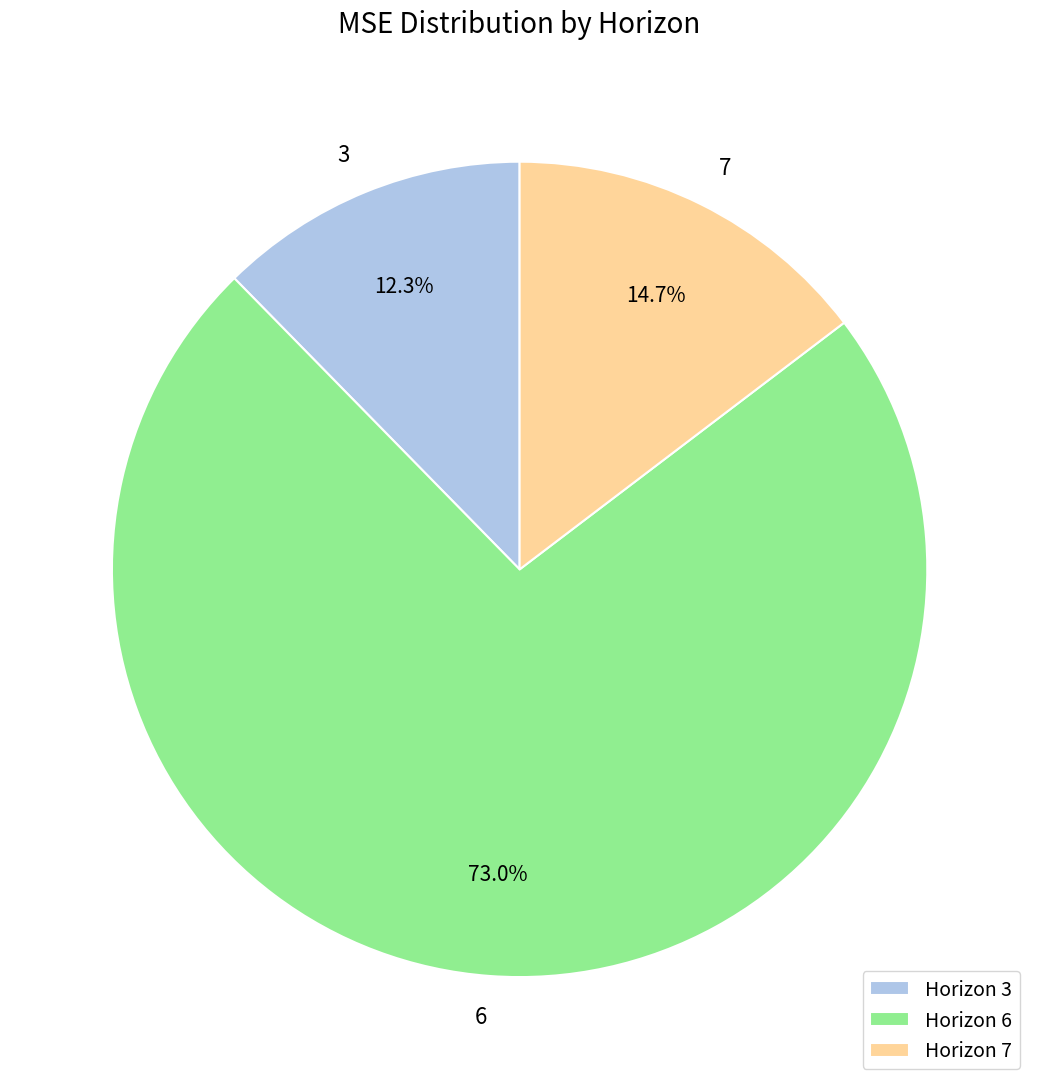

How many slices are in this pie chart?

3